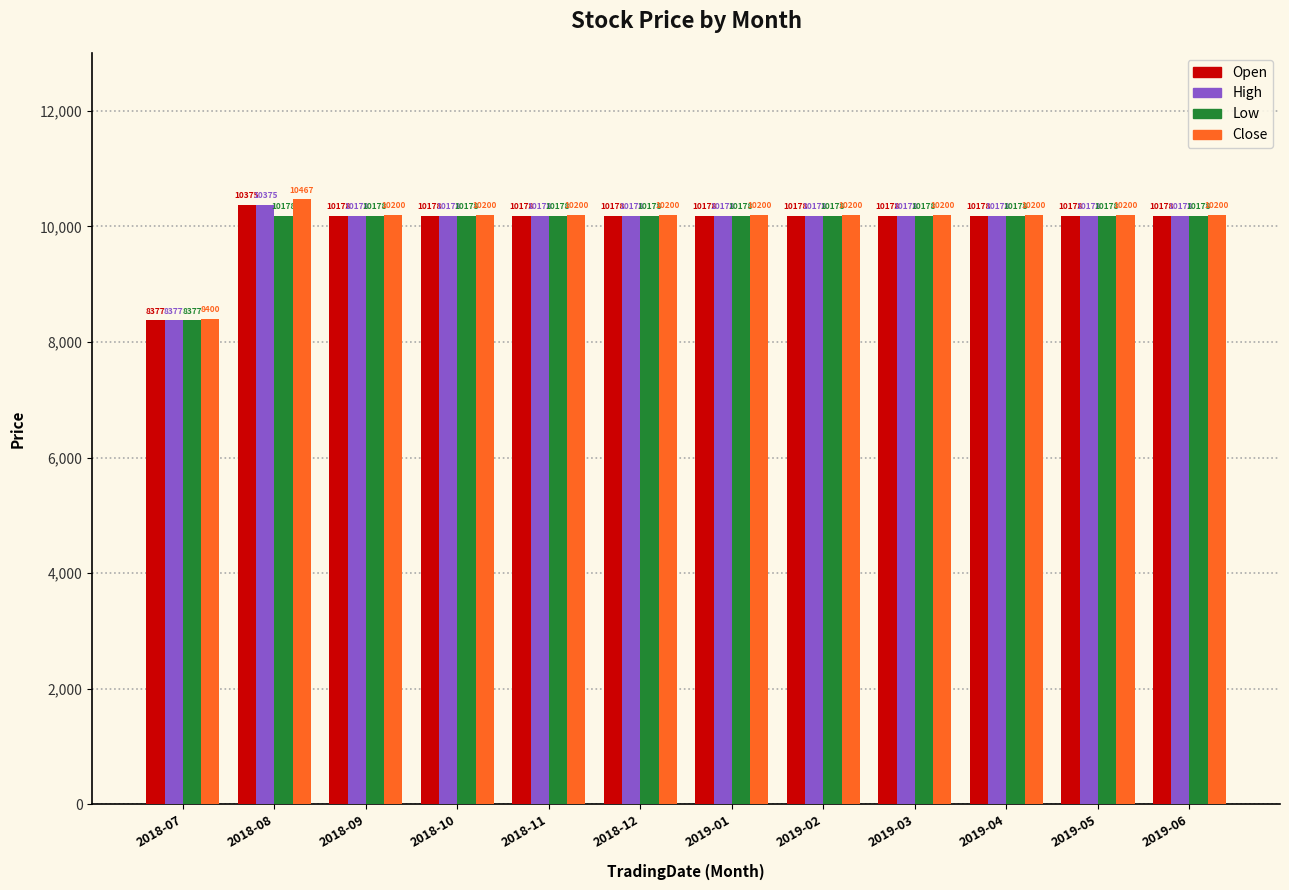

How many groups of bars are there?

12